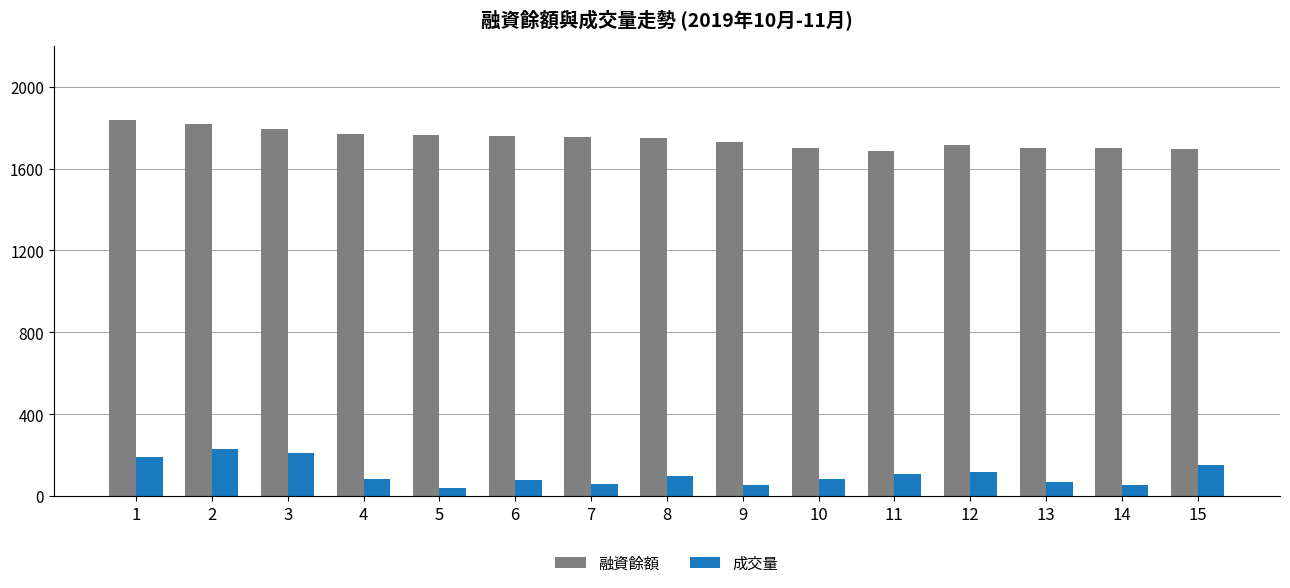

Is the value of 成交量 at 5 greater than the value of 融資餘額 at 9?

No